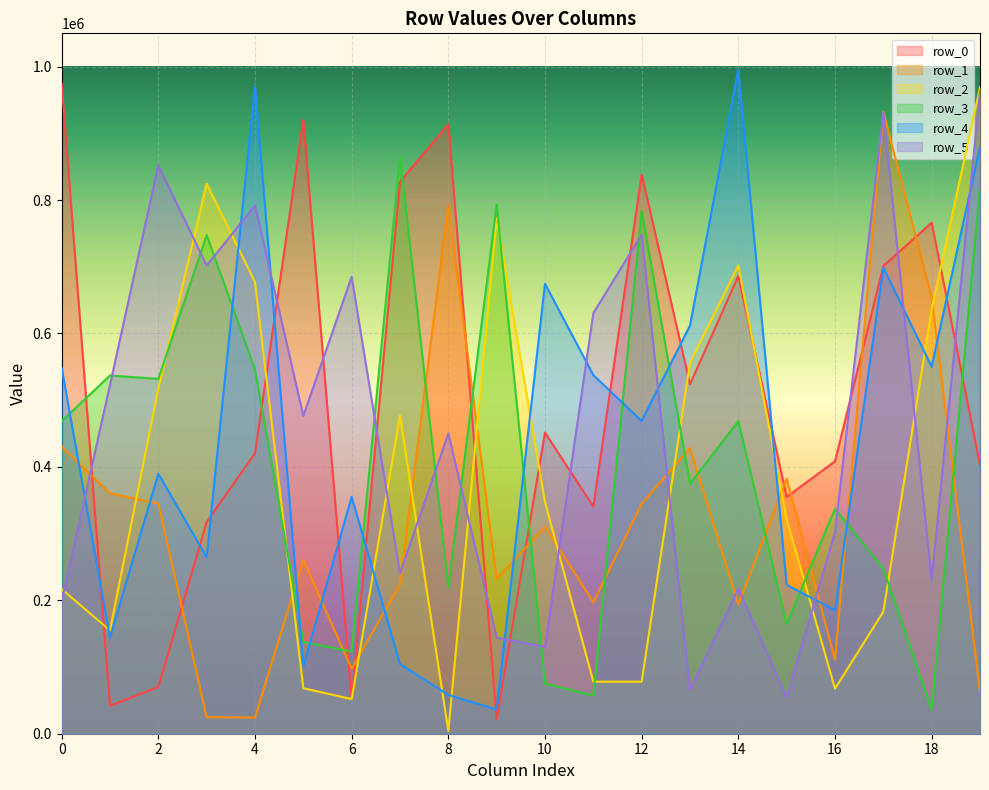

Which series changed the most between 8 and 18?

row_2